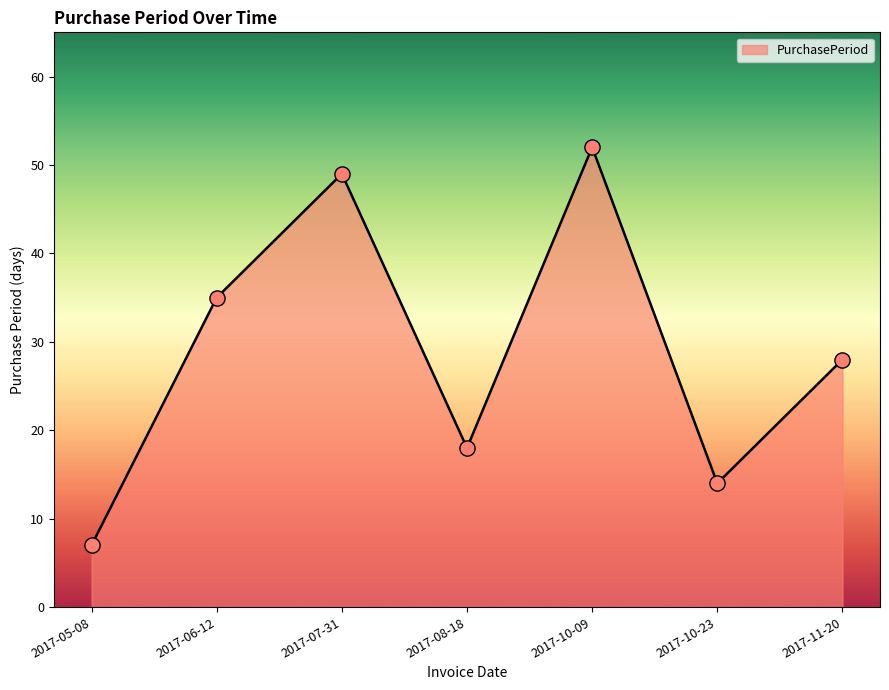

Between 2017-06-12 and 2017-11-20, which is larger?

2017-06-12